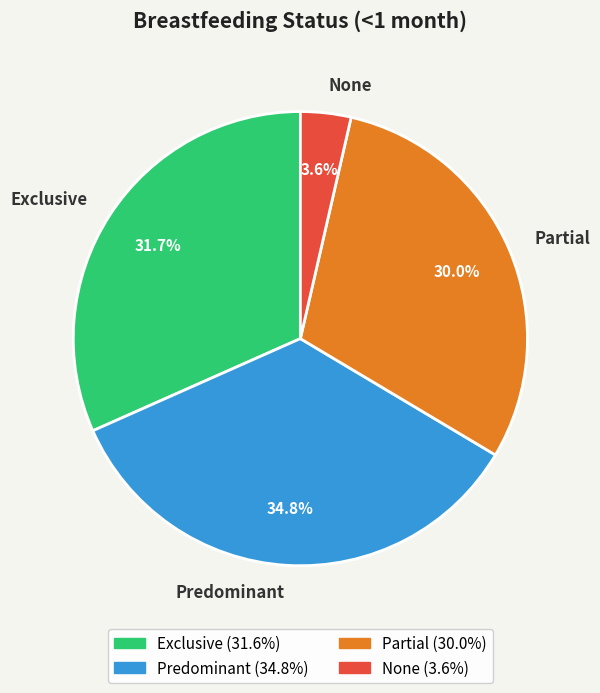

Which slice is the largest?

Predominant